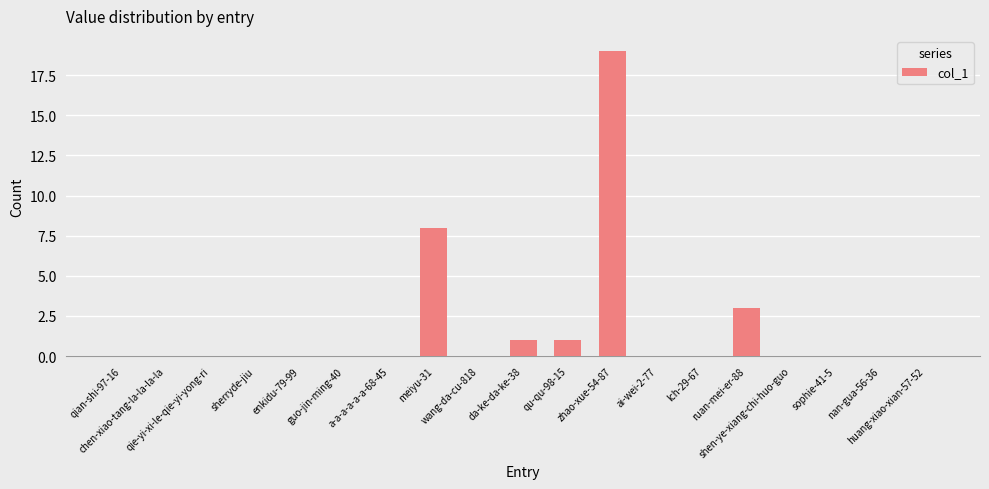

What is the sum of all values?

32